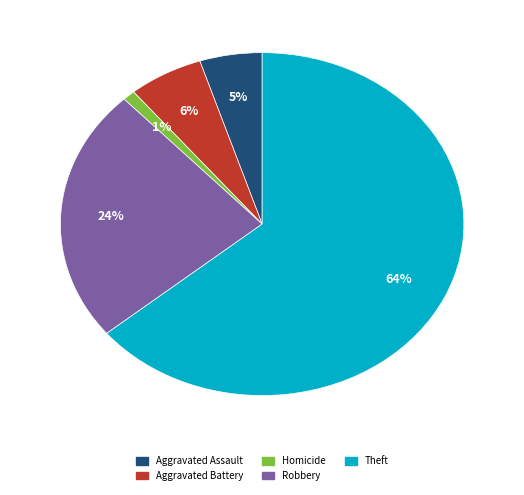

What is the largest slice in the pie chart?

Theft